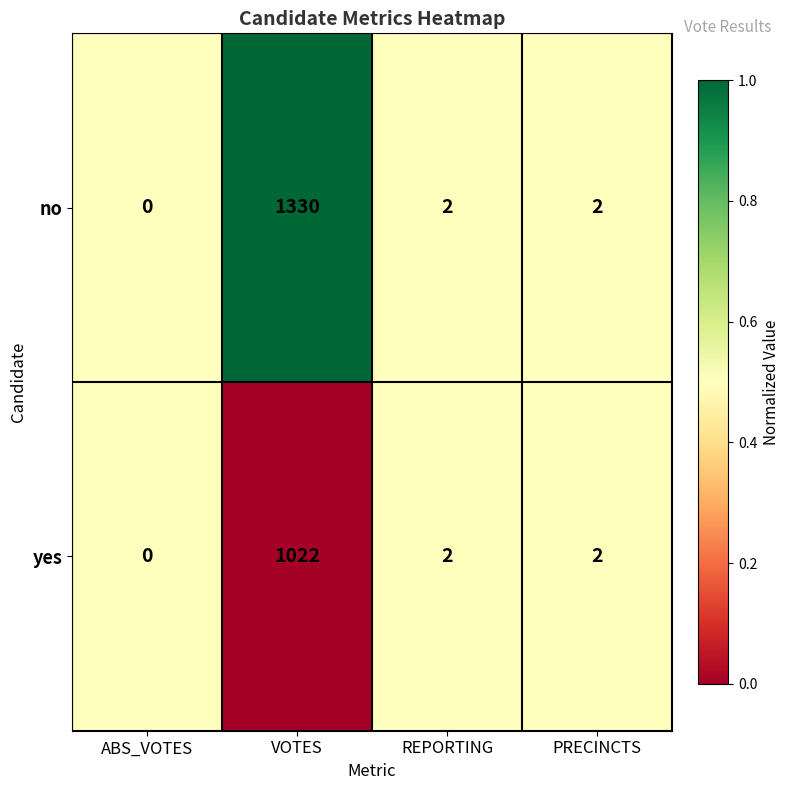

True or false: yes has a value of 1436 at VOTES.

False